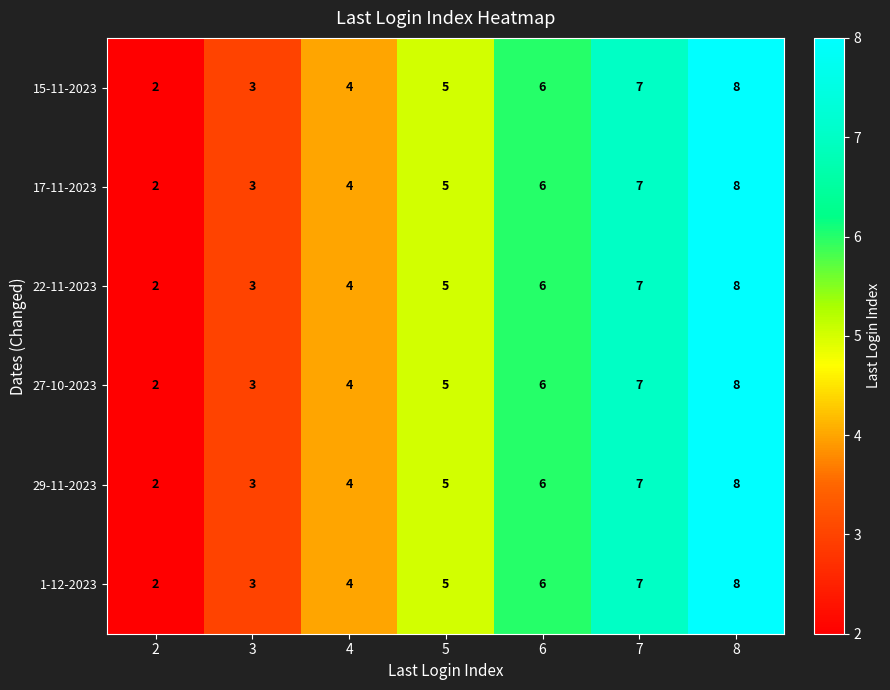

At which category is the sum across all series the highest?

8